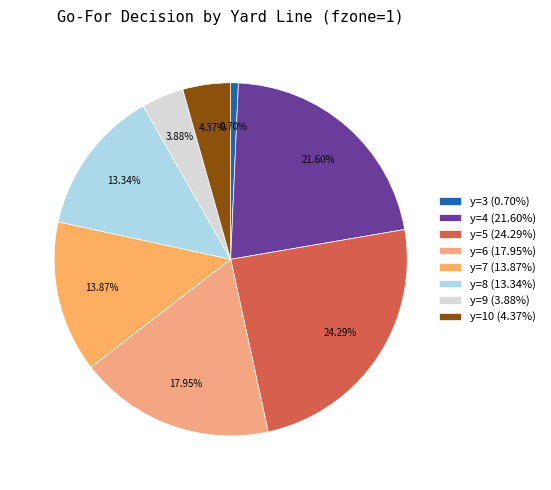

Is there any slice that represents more than half of the pie?

No